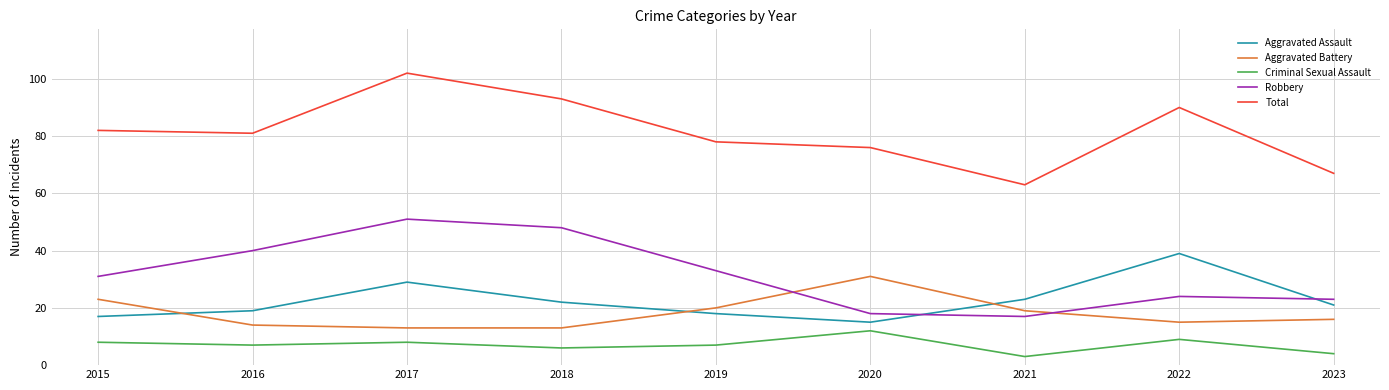

Which series has the widest spread of values?

Total